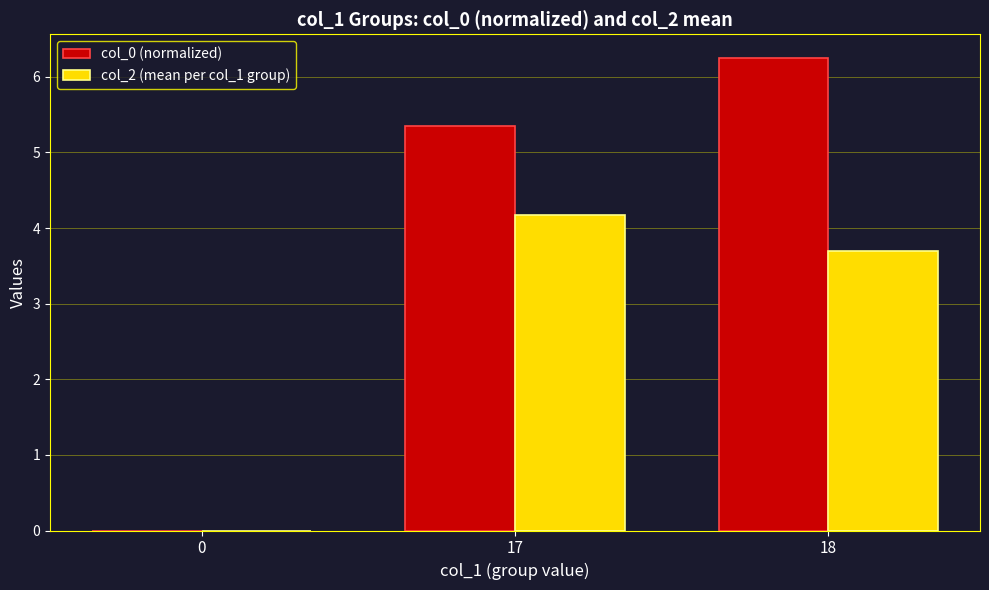

What are all the series names shown in the legend?

col_0 (normalized), col_2 (mean per col_1 group)